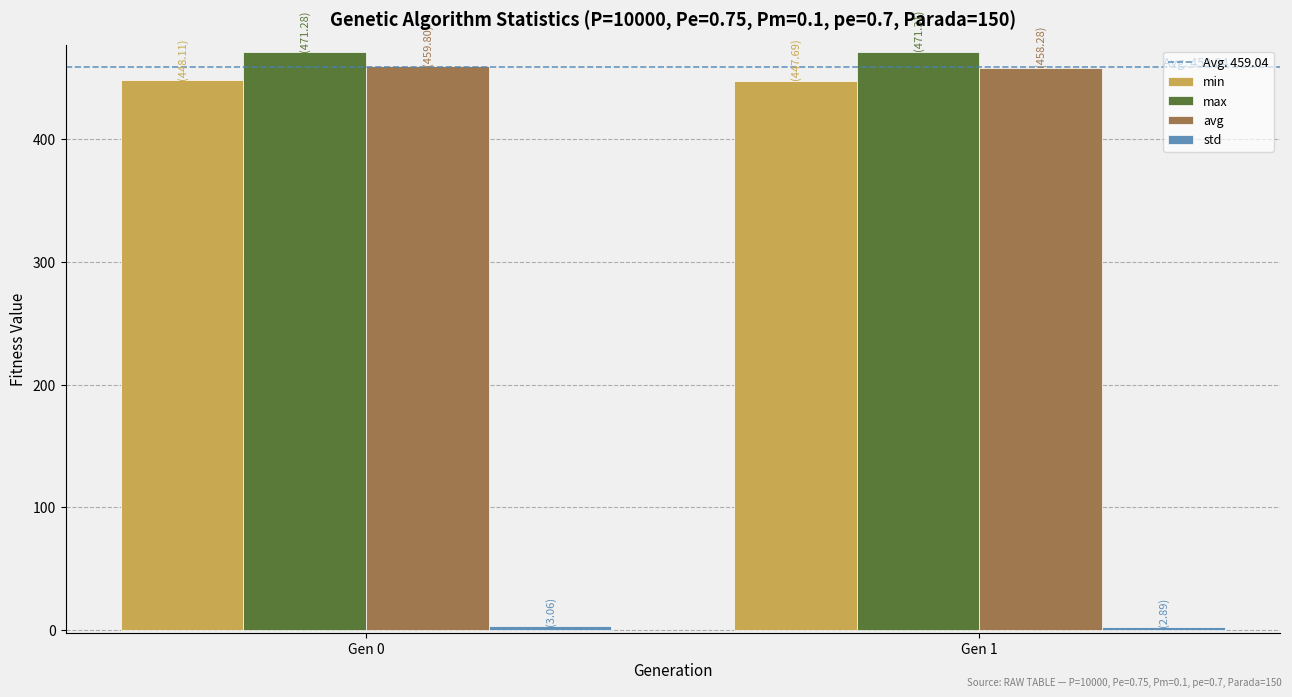

What is the minimum value for max?

471.3